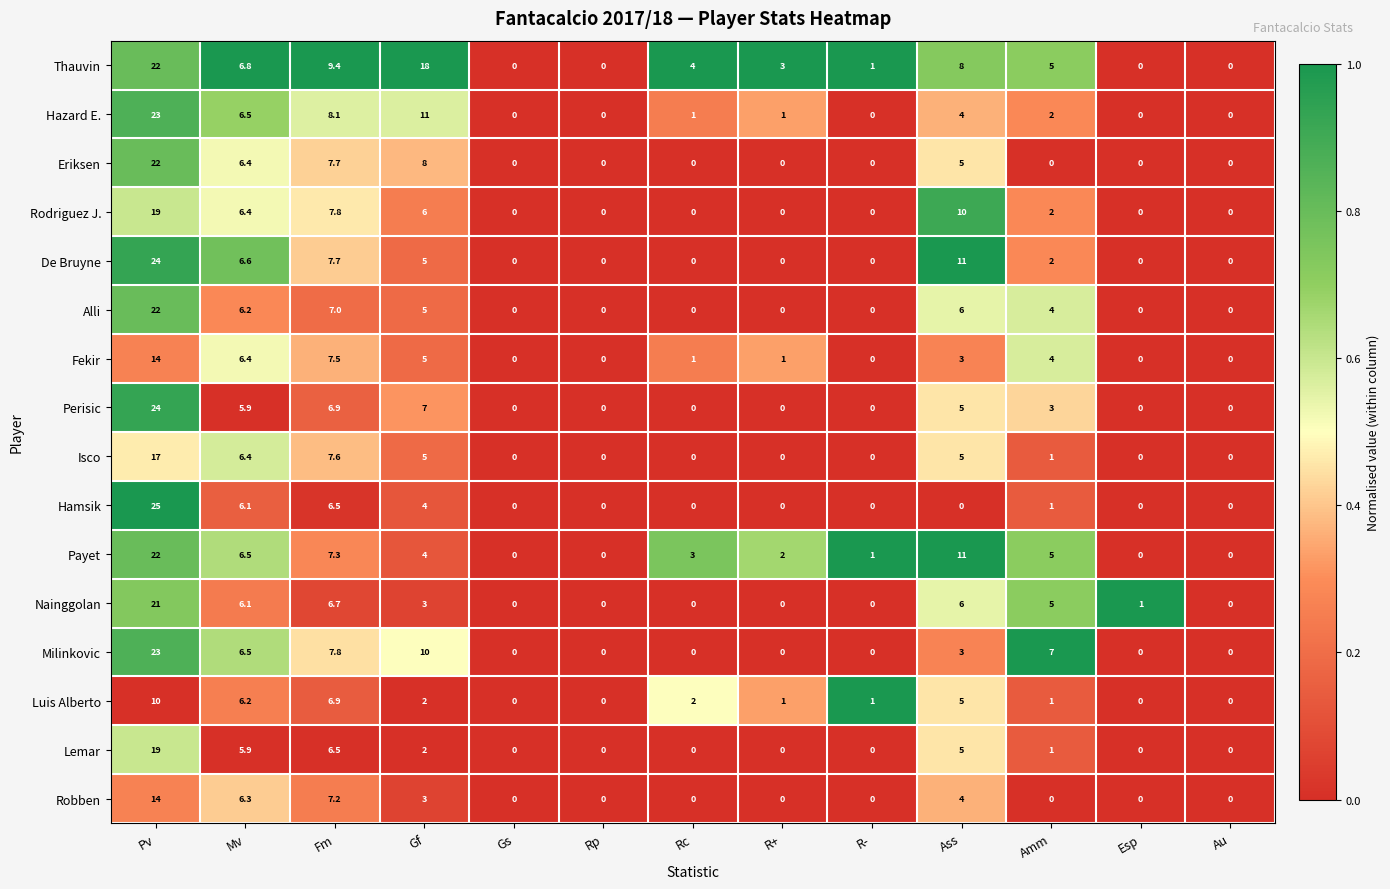

How many distinct data groups are displayed?

16